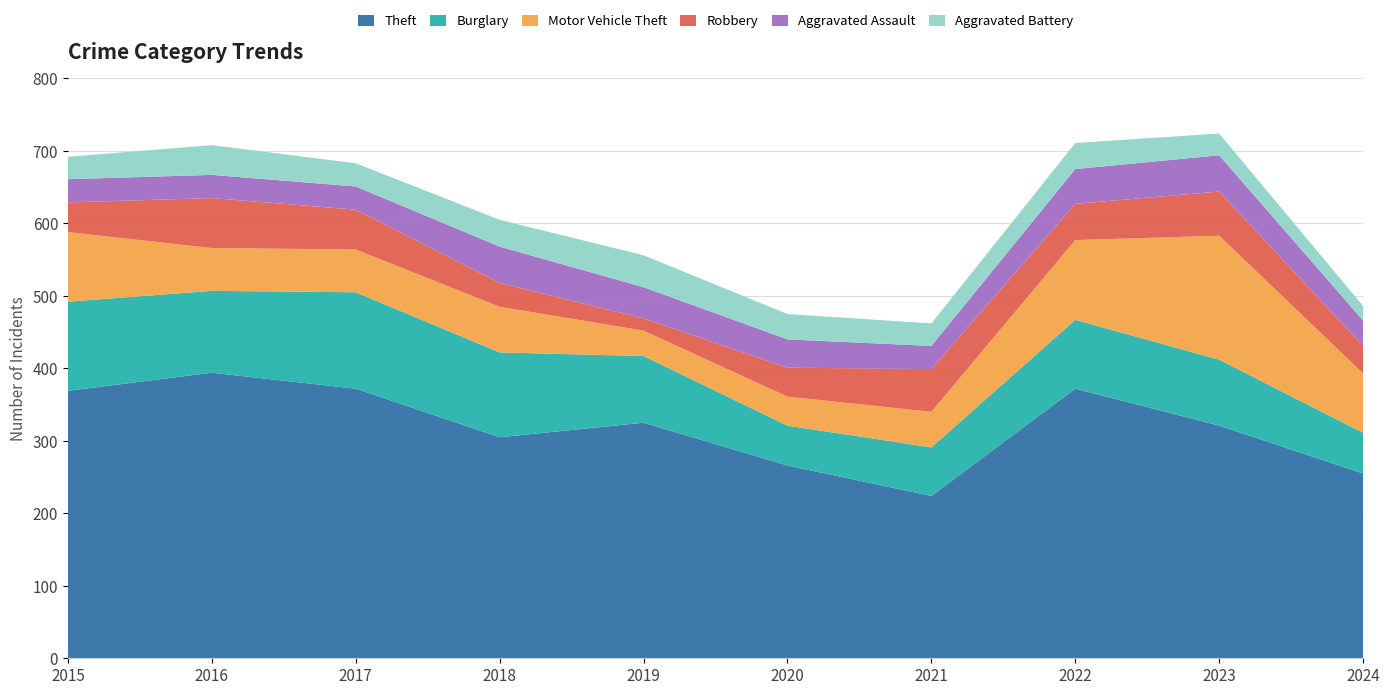

Reading left to right, what are all the values shown in this chart?

Theft: 369	394	372	305	325	266	224	372	321	255
Burglary: 123	113	133	117	92	55	67	95	91	56
Motor Vehicle Theft: 96	59	59	63	35	40	49	110	171	82
Robbery: 41	69	55	33	17	40	59	50	61	38
Aggravated Assault: 32	32	32	50	43	39	32	48	50	35
Aggravated Battery: 31	41	32	37	44	35	31	36	30	20